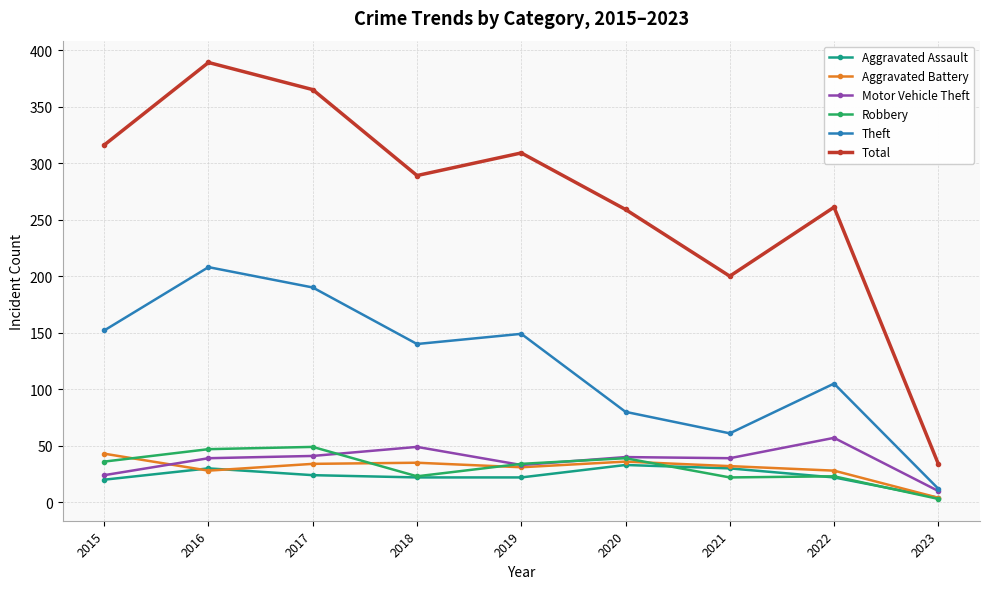

Which series has the largest range (max minus min)?

Total